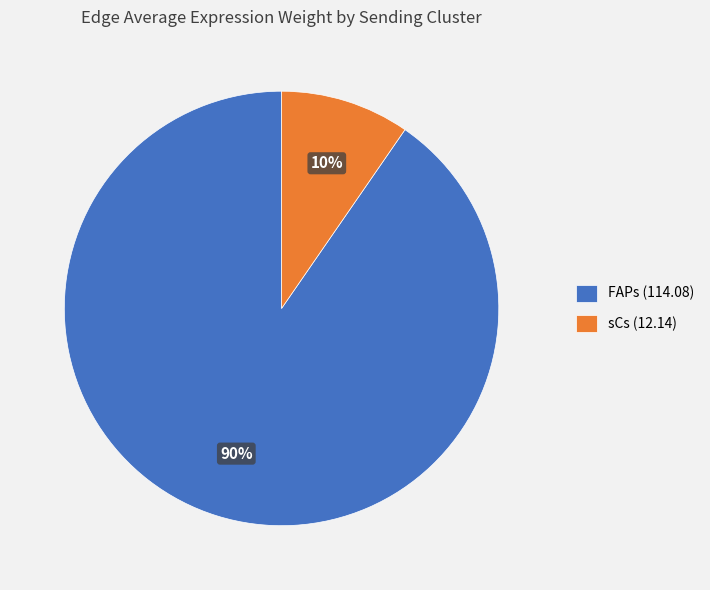

Is it true that sCs (12.14) is 10% of the pie?

True